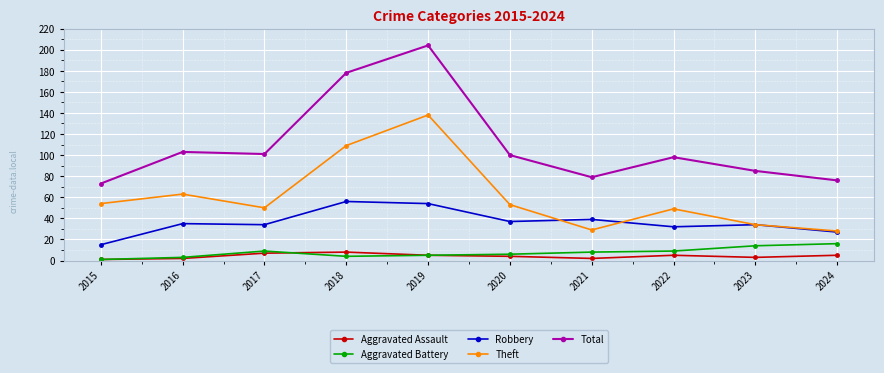

True or false: Aggravated Assault has more than 0 interior local peaks.

True